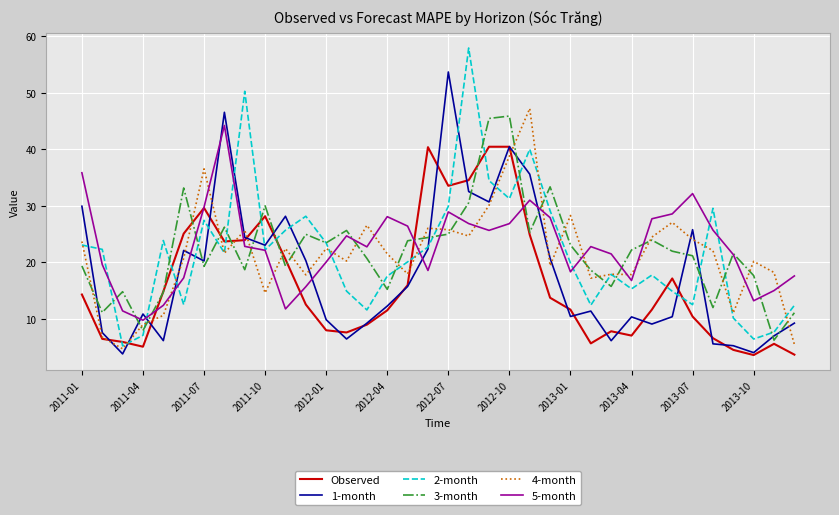

After their last crossing, which series has the higher values: 1-month or 5-month?

5-month